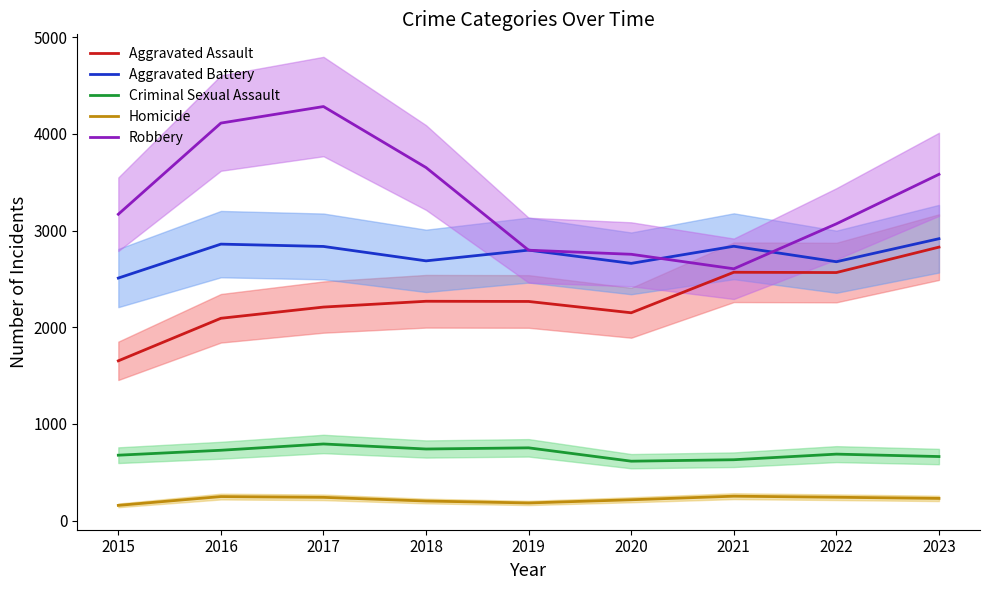

What is the smallest value displayed?

158